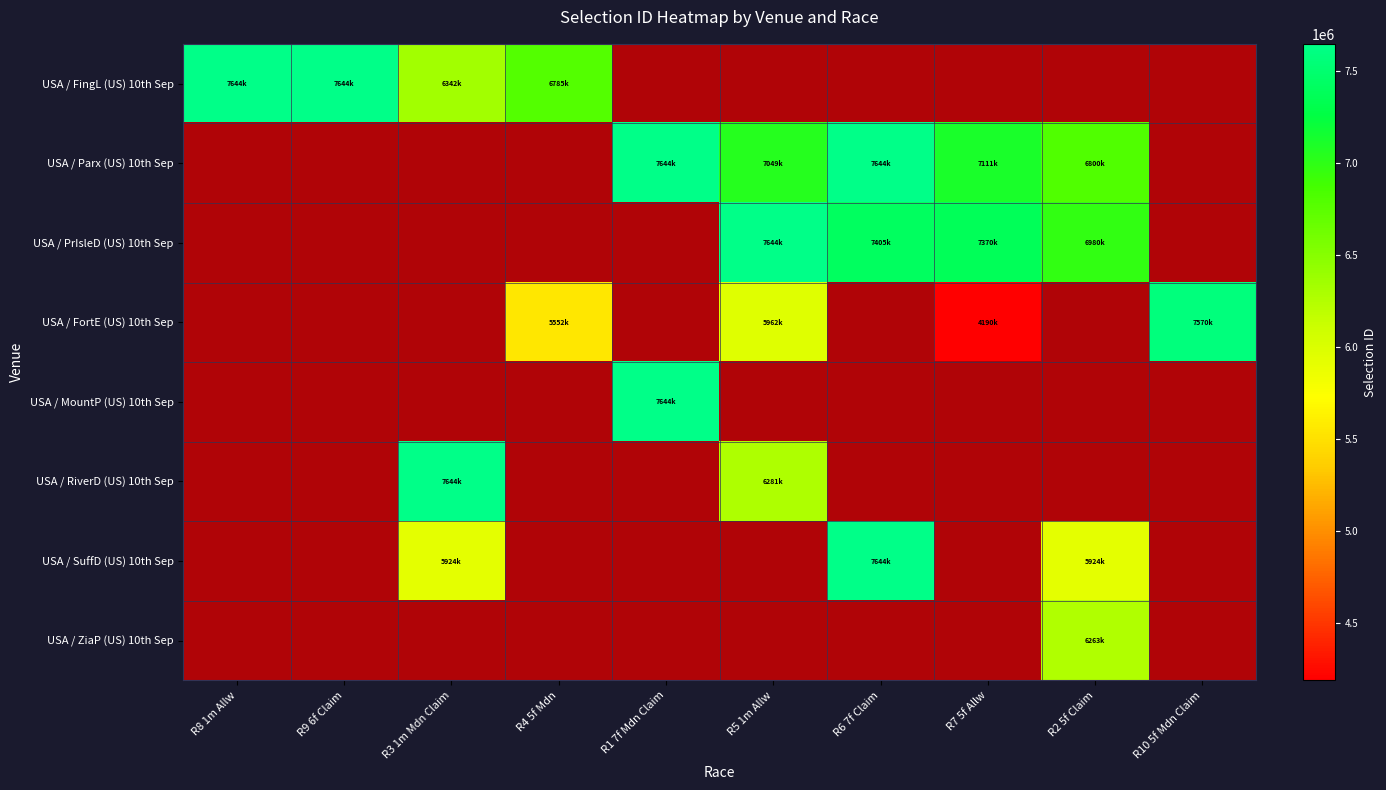

Is it true that USA / SuffD (US) 10th Sep equals 0 at R6 7f Claim?

False